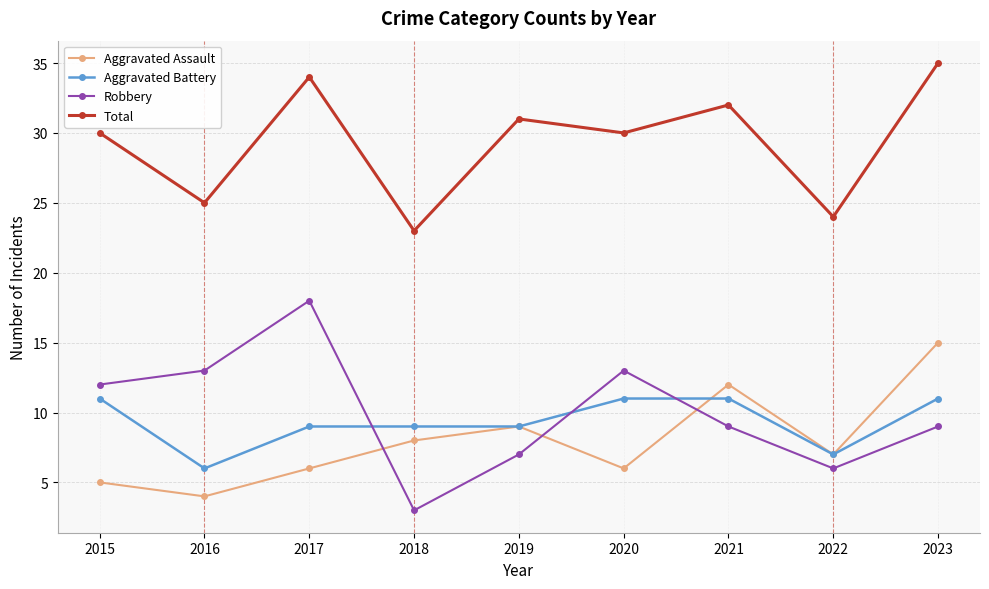

Between which two adjacent categories do Aggravated Battery and Robbery first intersect?

2017 and 2018